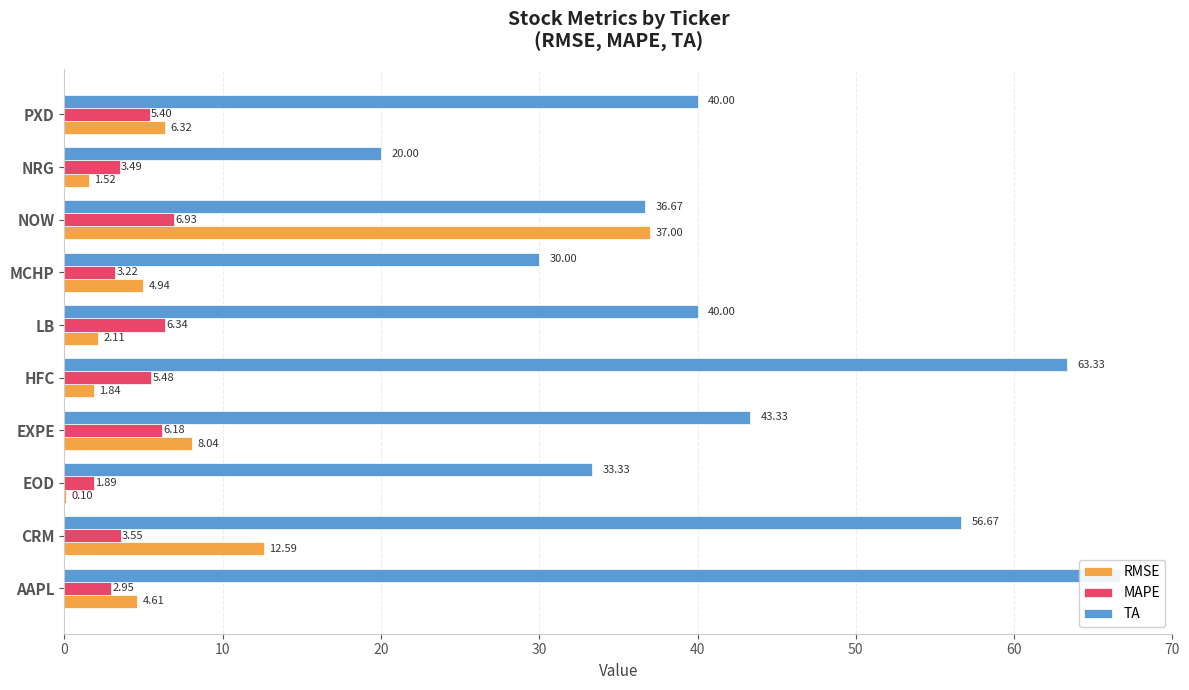

How many values in the TA series are below 40?

4